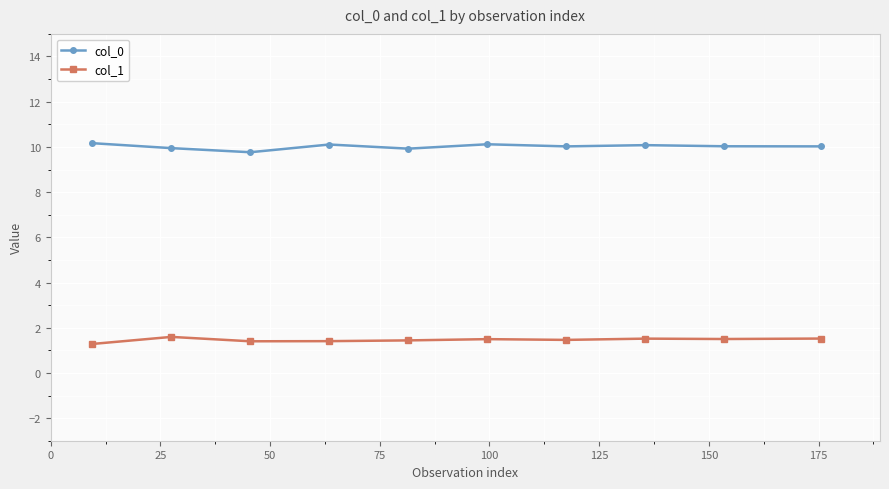

Which series has the largest total across all categories?

col_0